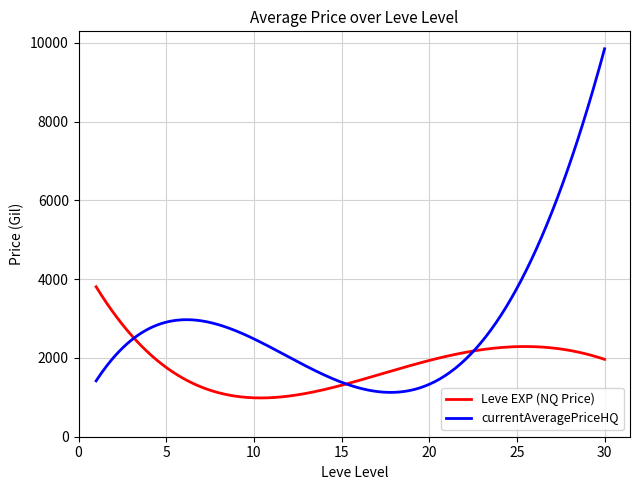

What is the smallest value displayed?

984.9